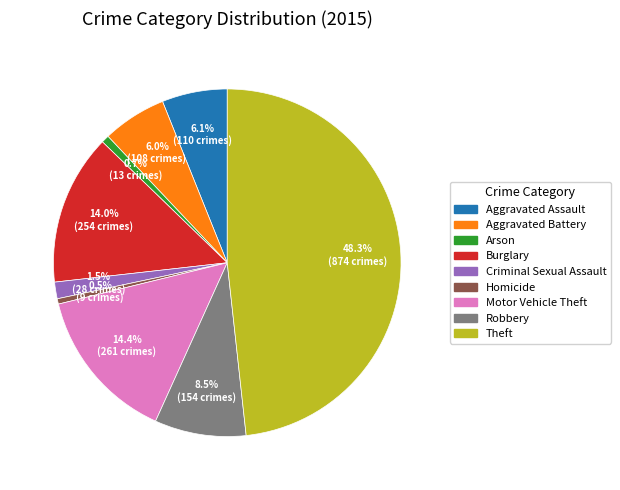

Which has a higher value, Burglary or Homicide?

Burglary